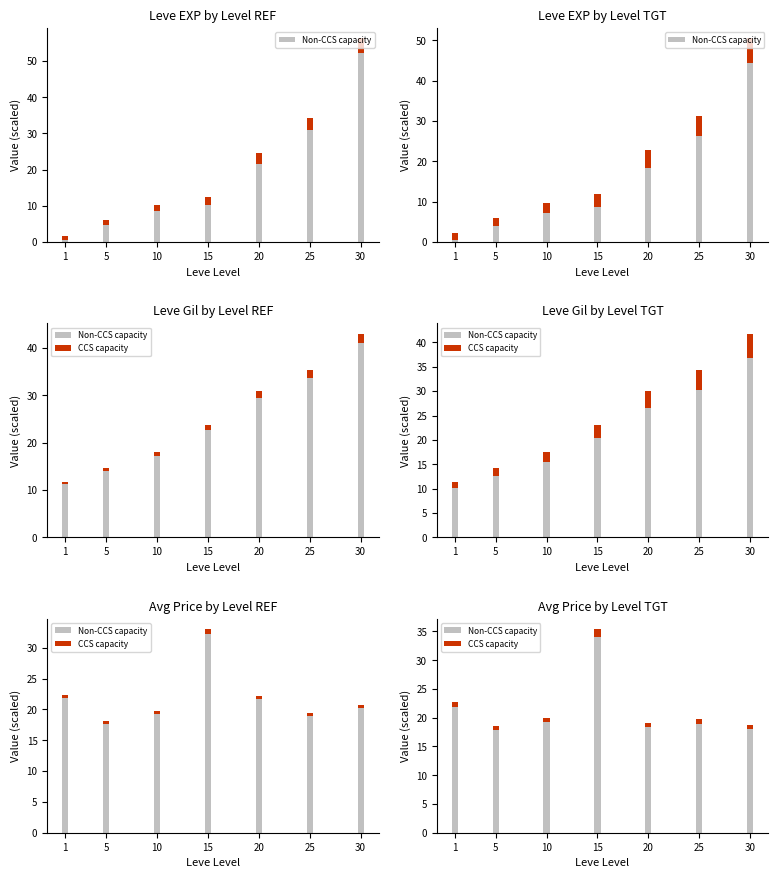

What is the difference between the second highest and minimum values in the Non-CCS capacity series?

4.0